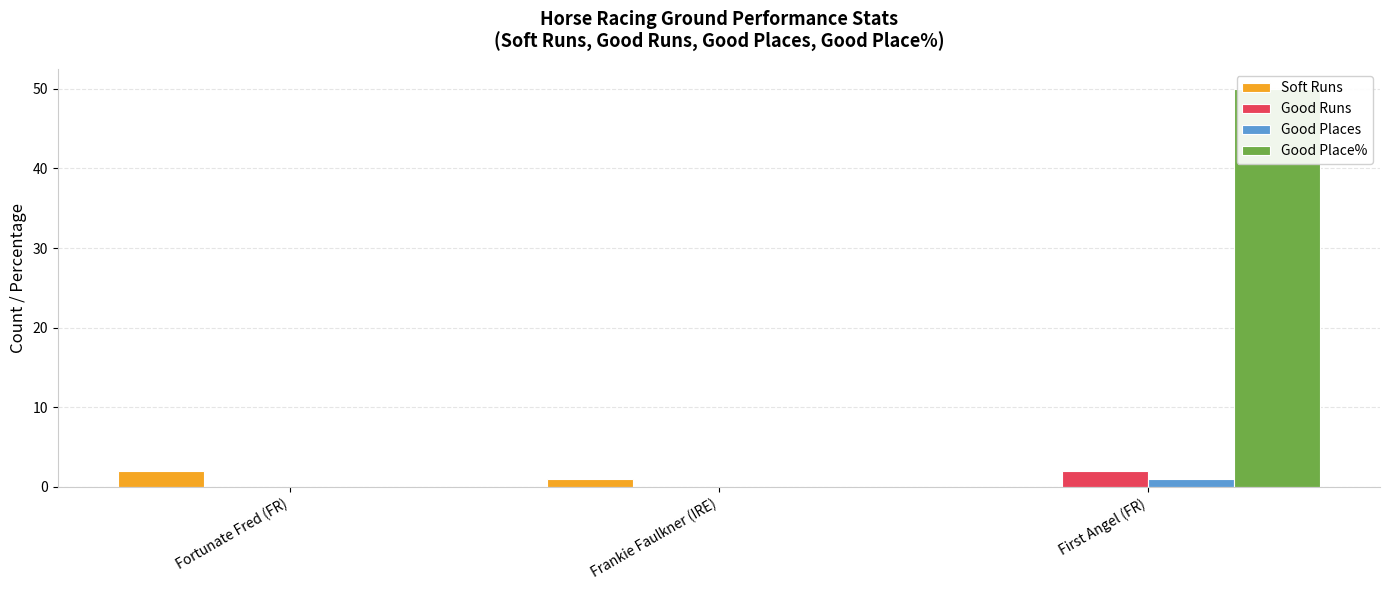

What is the value of the Good Runs bar at the 3rd from the left?

2